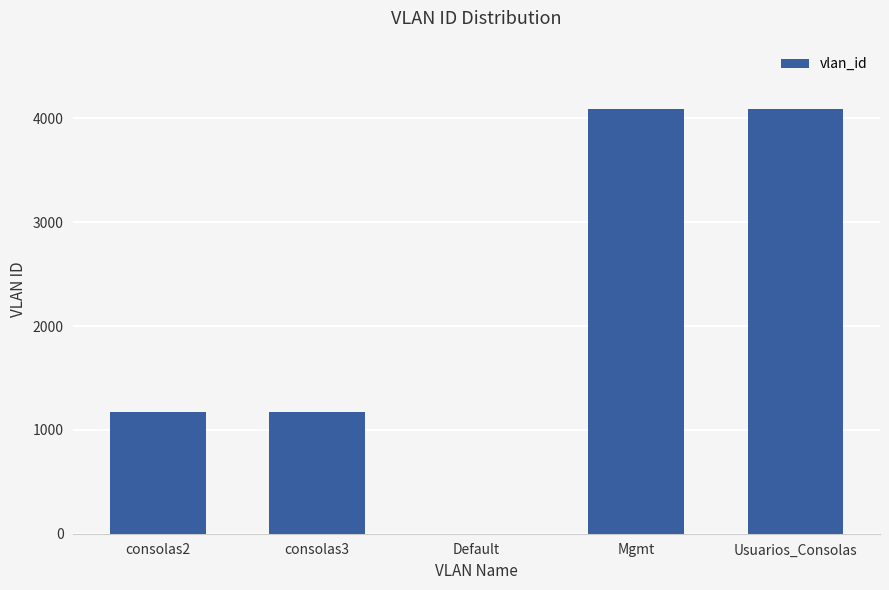

How many distinct data groups are displayed?

1